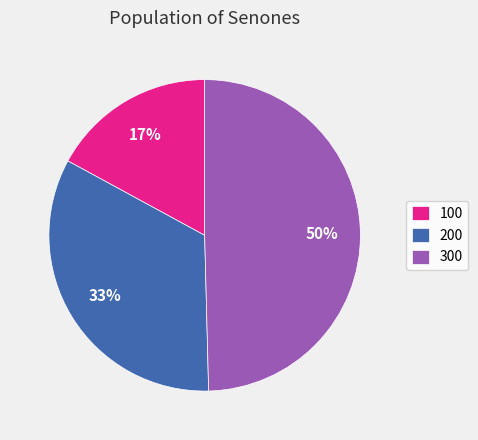

Is 100 the majority of the pie?

No